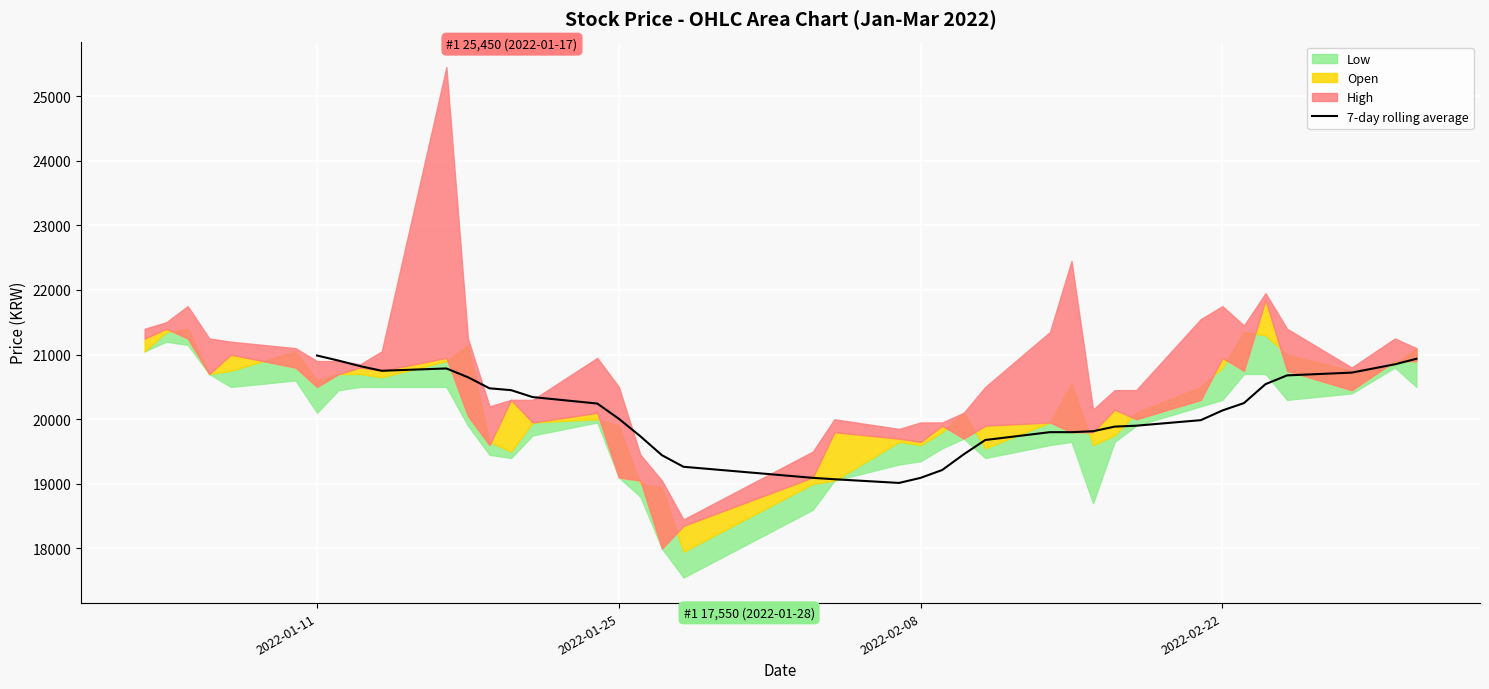

Where is the data nearest to the value 19999?

2022-01-25